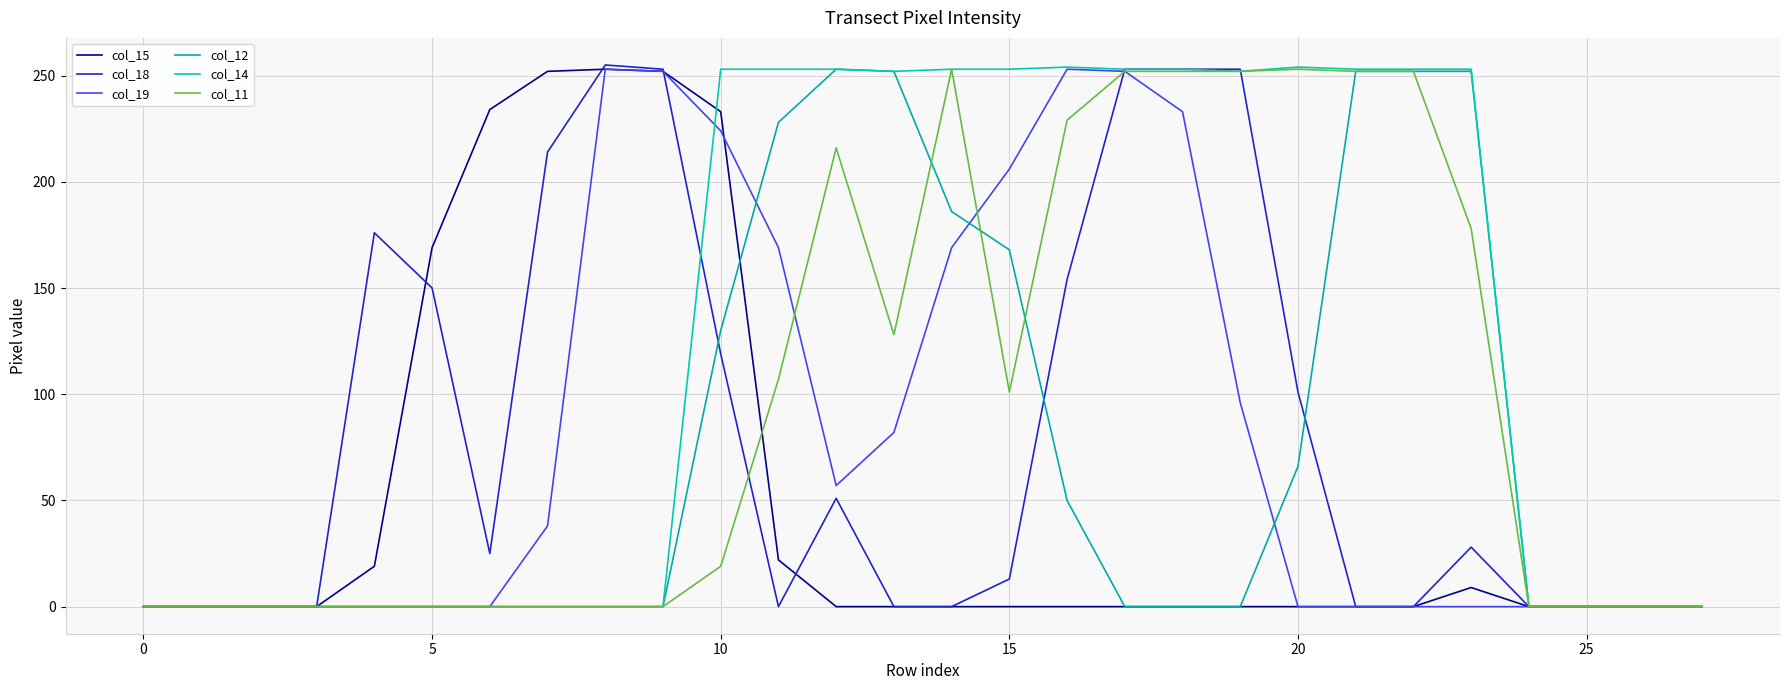

How many lines are shown in the chart?

6